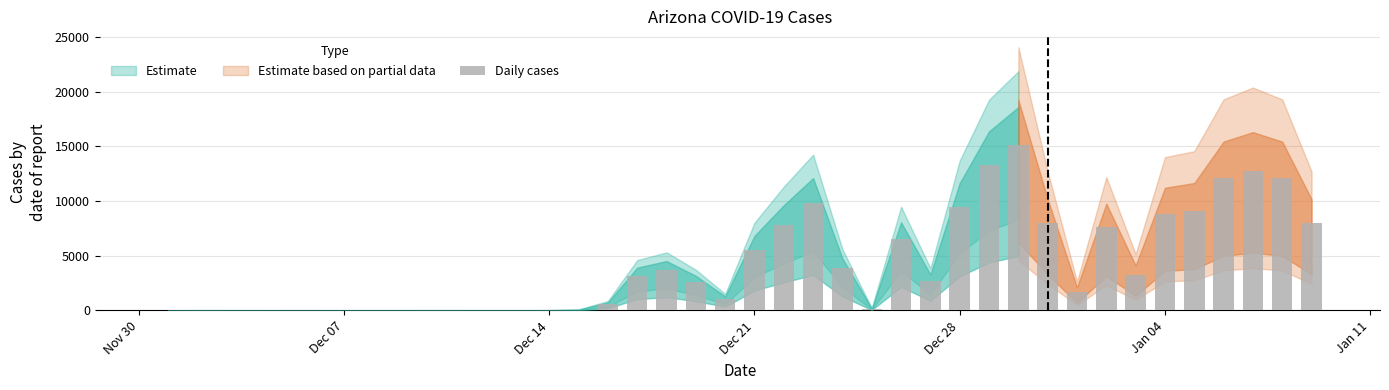

What is the maximum value shown in the chart?

15090